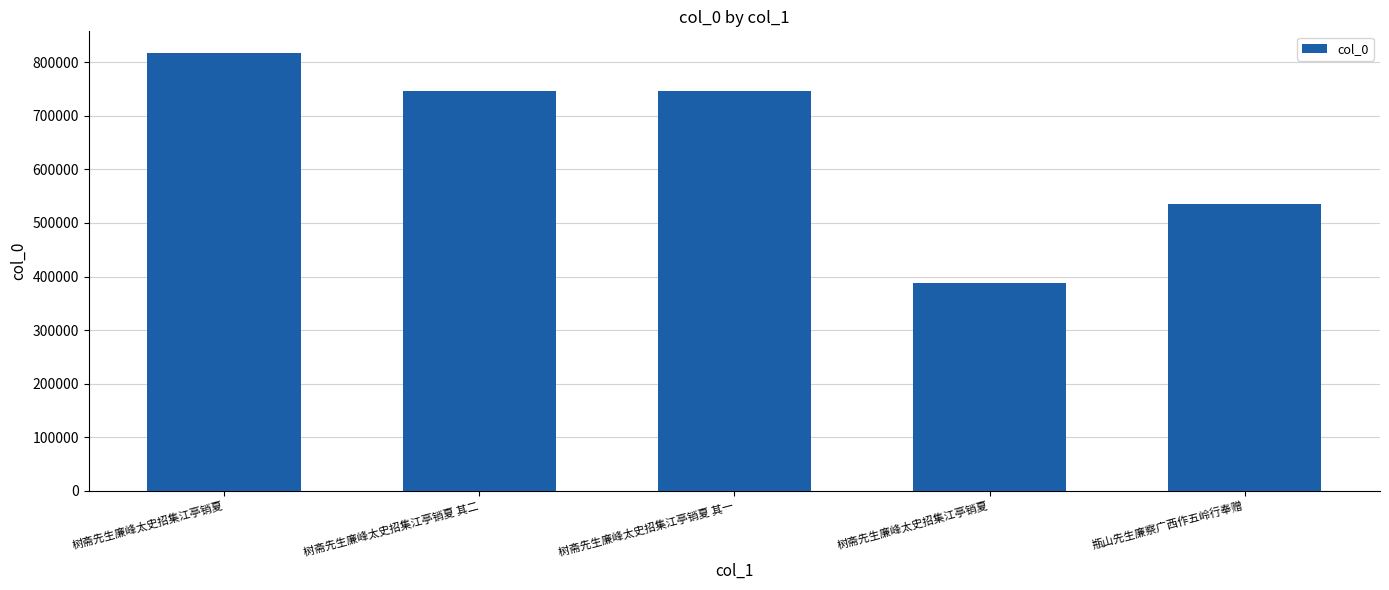

How many data points are less than 747022?

2